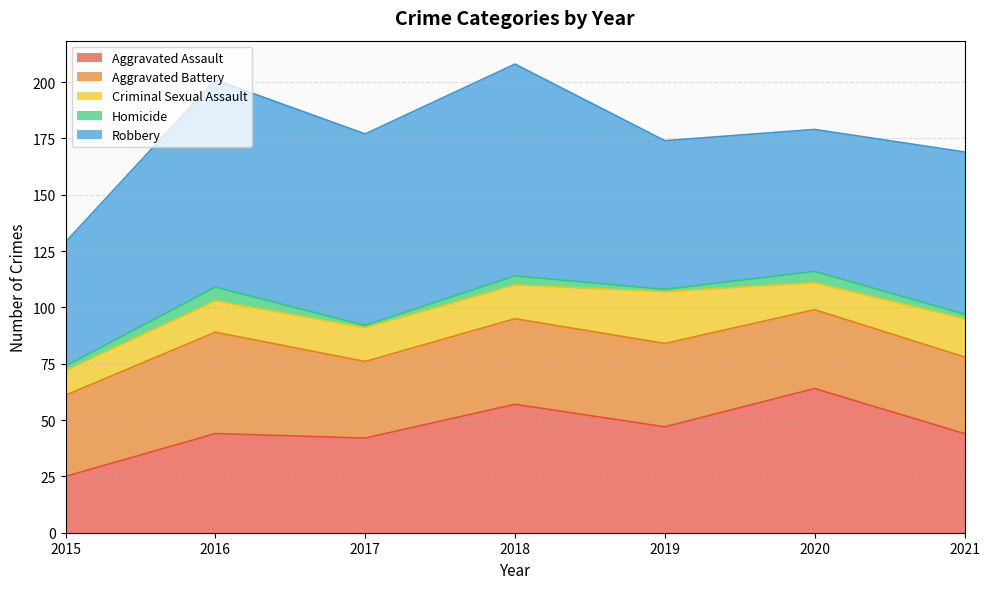

How many lines are shown in the chart?

5